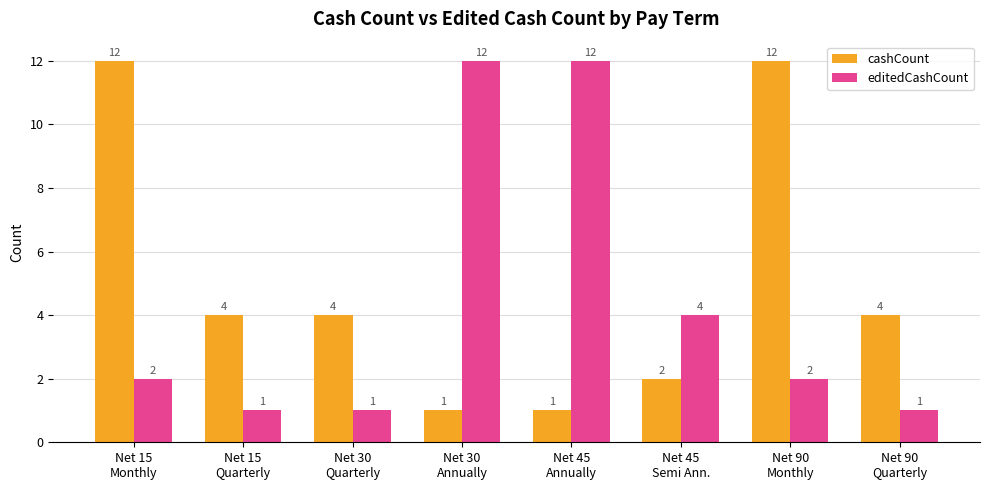

What is the difference between the maximum and second lowest values in the cashCount series?

11